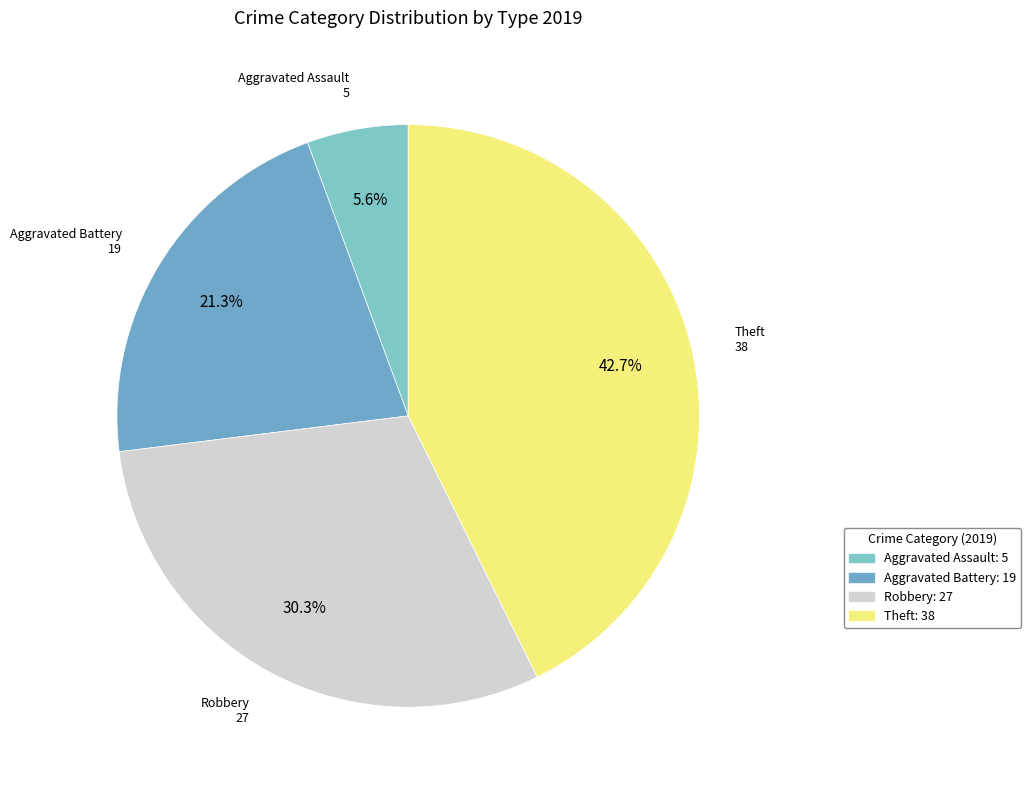

What percentage is NOT represented by Robbery?

69.7%